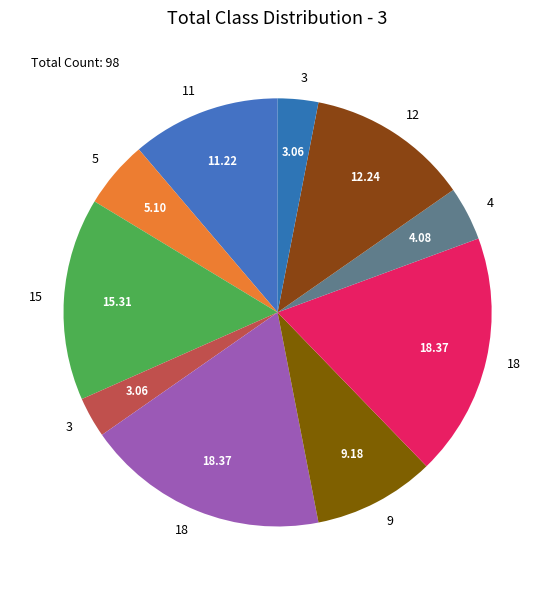

Which slice is the largest?

18